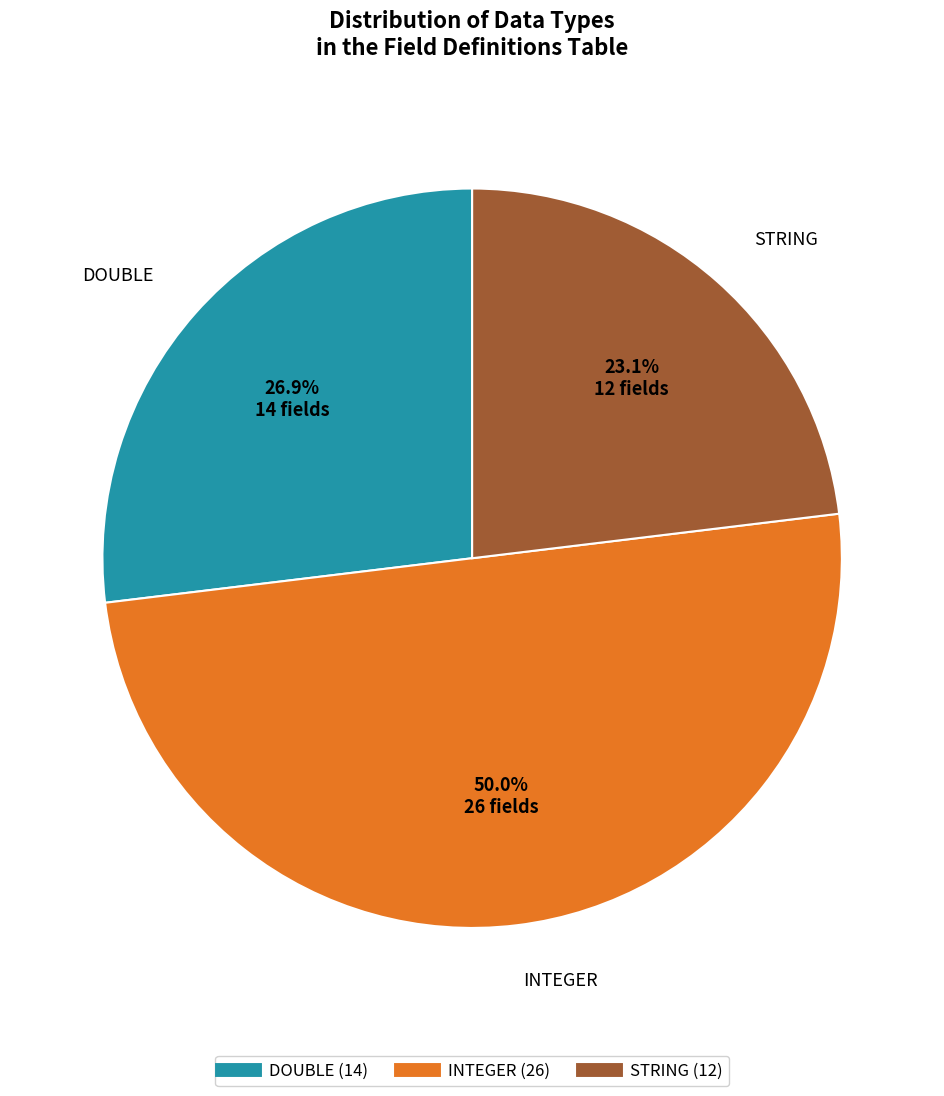

To the nearest percent, what is the combined percentage of INTEGER and DOUBLE?

77%